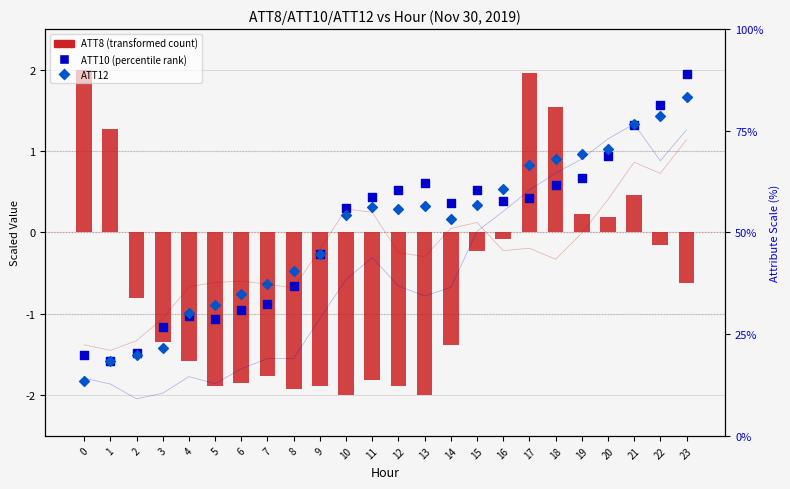

Which series reaches the maximum Y coordinate?

ATT8 (transformed count)